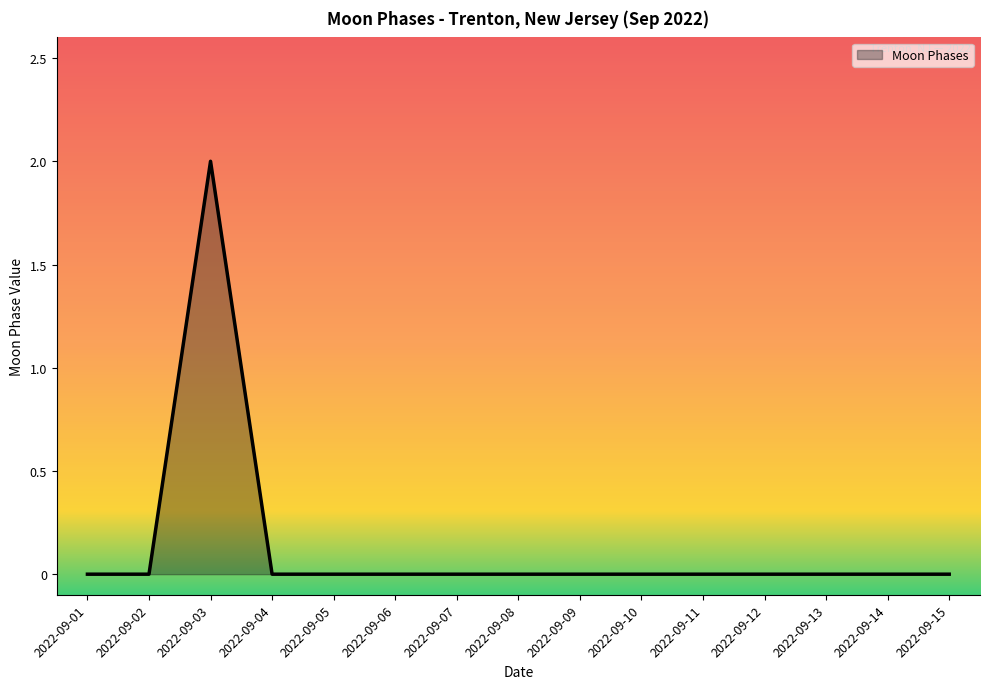

What is the maximum value shown in the chart?

2